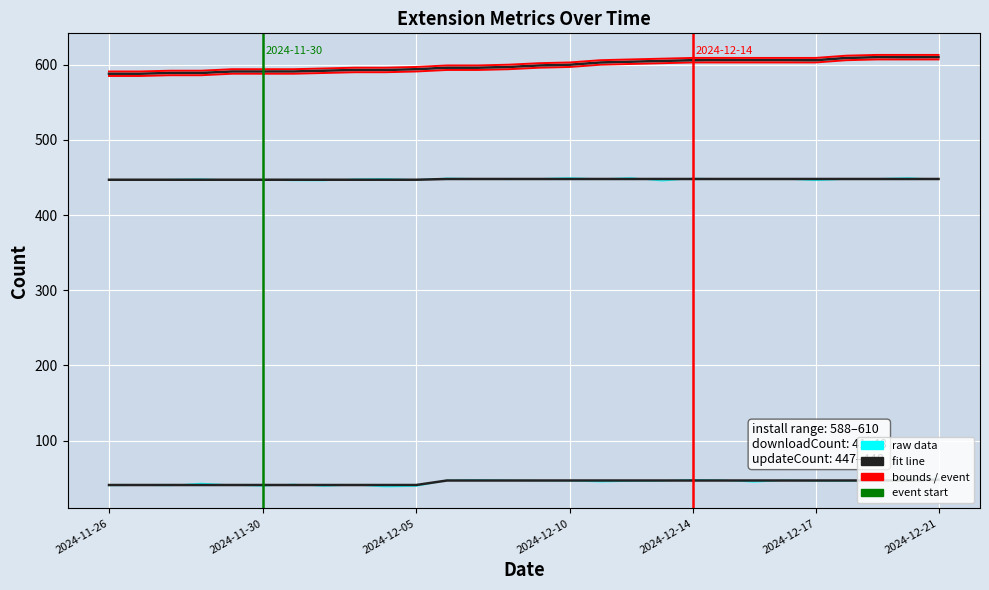

How many lines are shown in the chart?

8